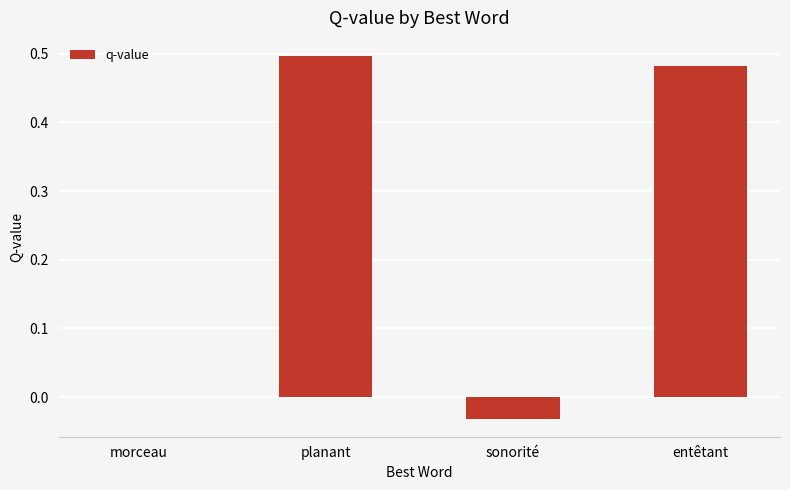

What is the sum of all values?

0.9